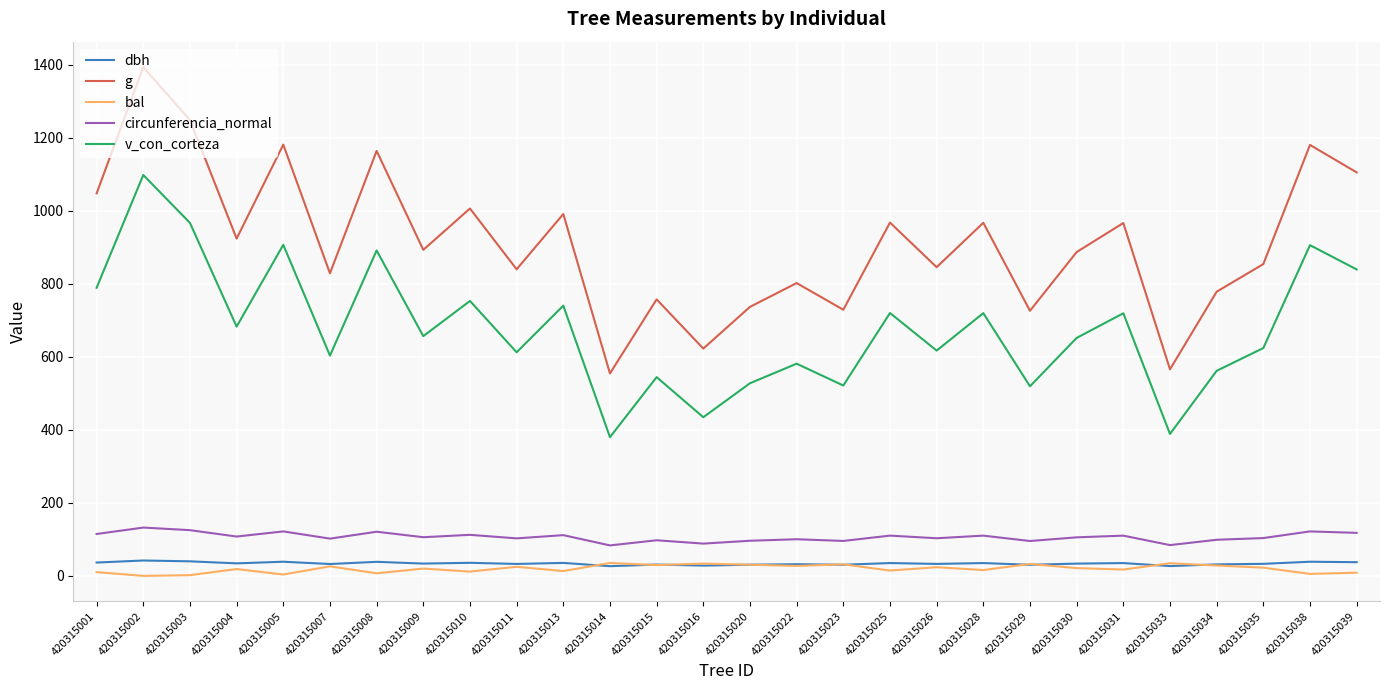

Is the value of bal at 420315031 greater than the value of g at 420315034?

No